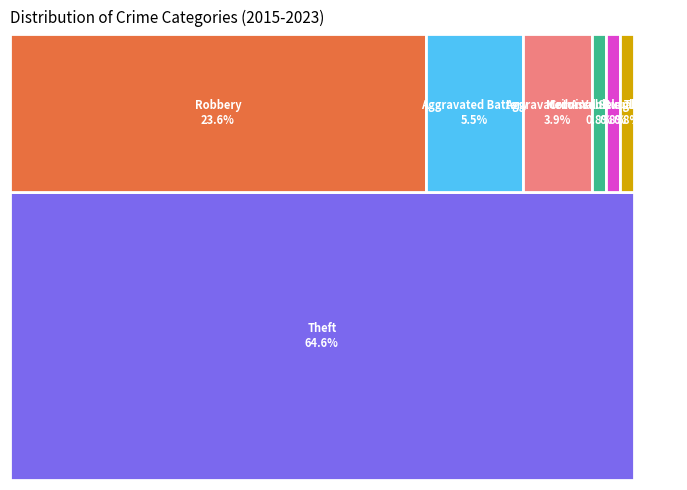

What is the ratio of the value at Aggravated Battery to the value at Burglary?

1.0